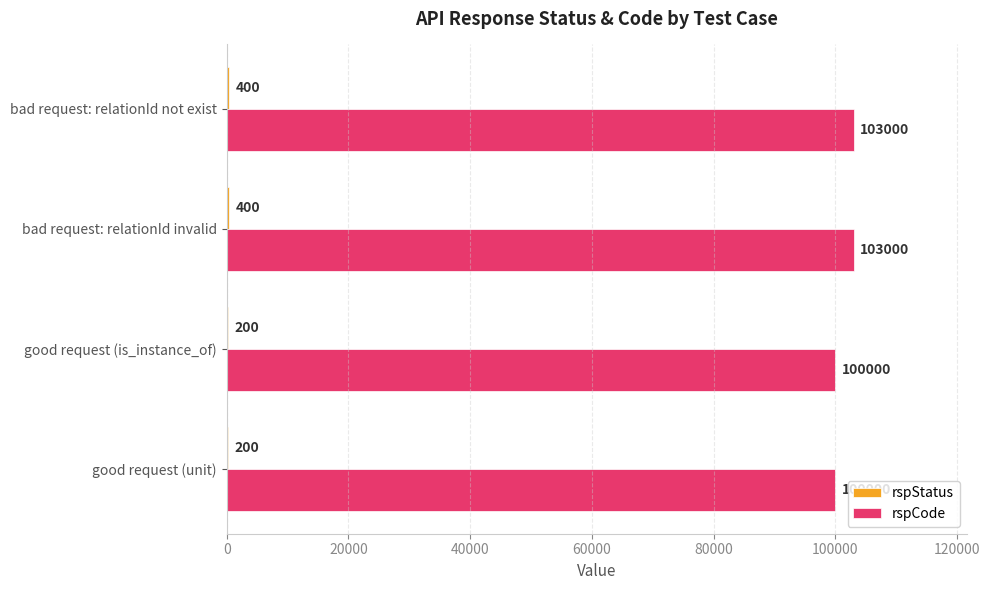

Which series has the largest total across all categories?

rspCode